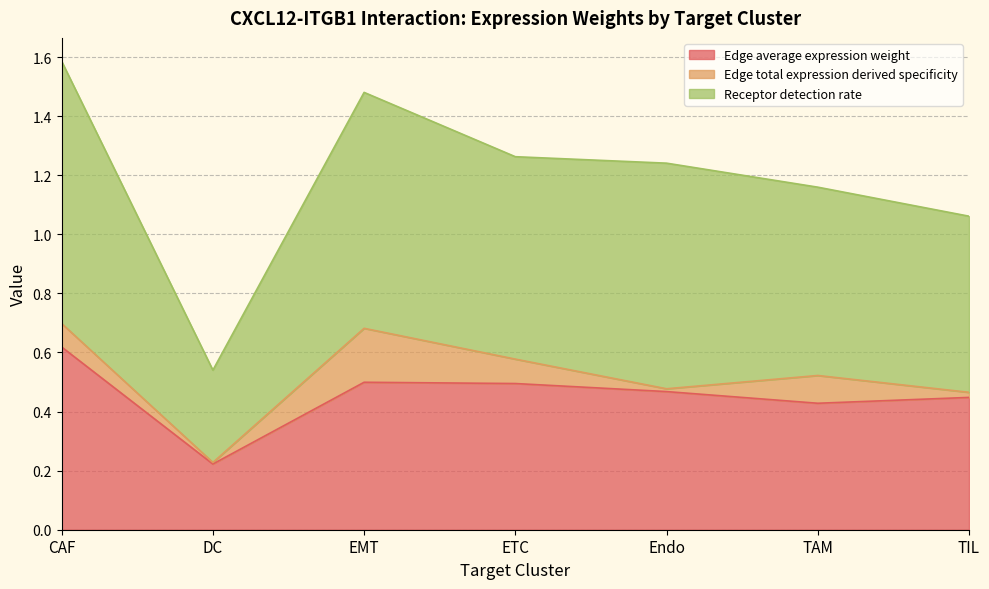

How many interior local valleys does the Receptor detection rate series have?

1